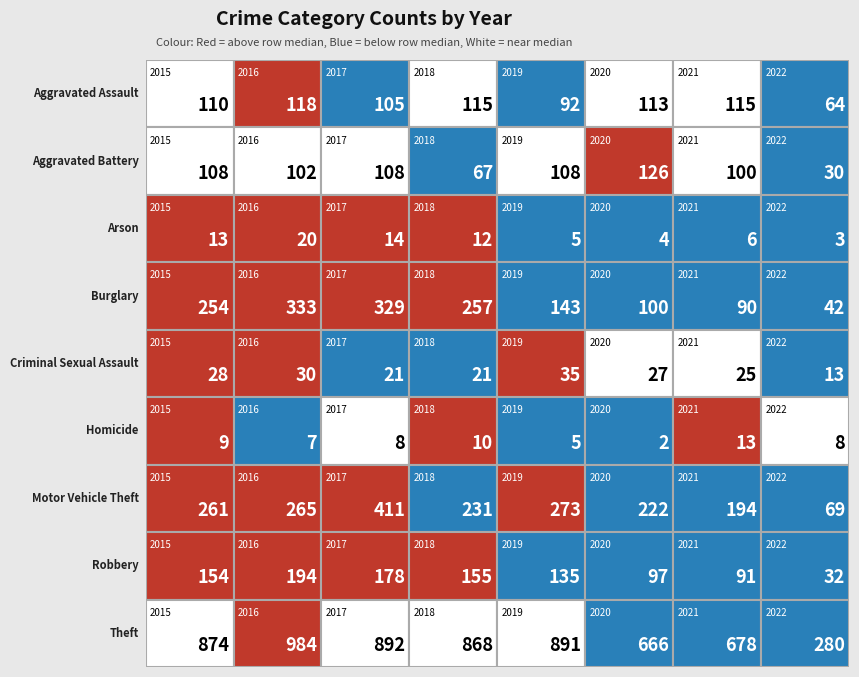

Which series has the largest total across all categories?

Theft